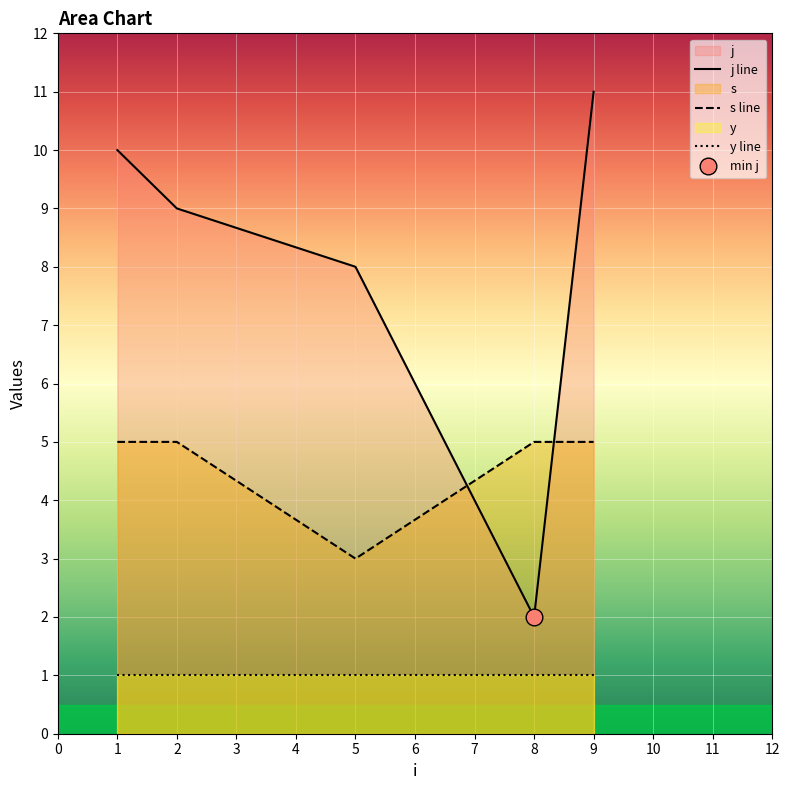

True or false: j line has more than 0 interior local peaks.

False